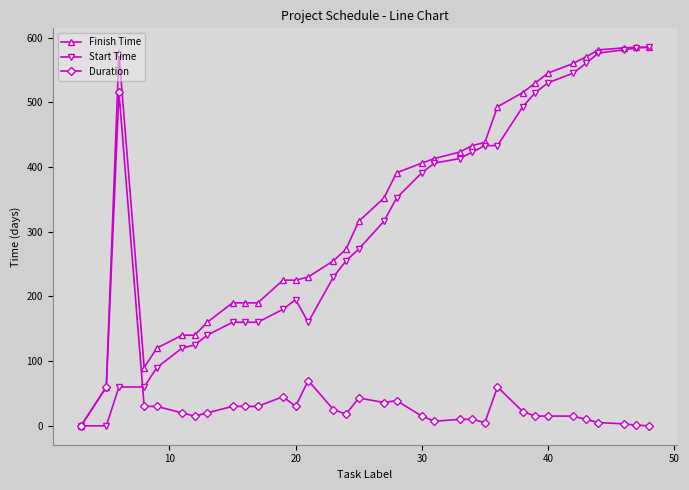

Count the number of categories in the chart.

34